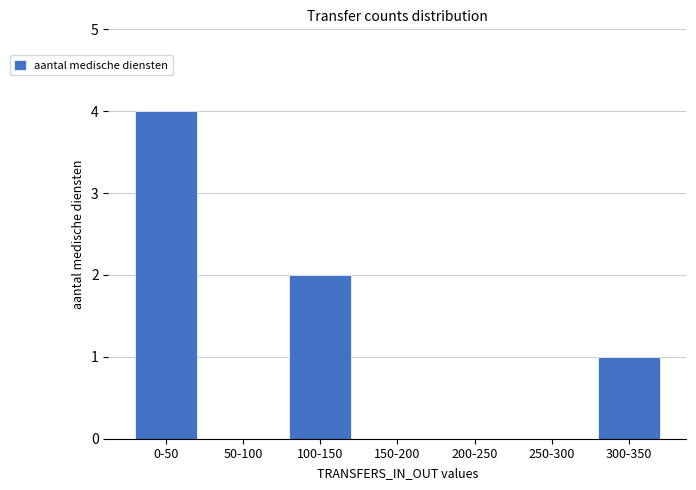

Reading left to right, what are all the values shown in this chart?

0-50=4	50-100=0	100-150=2	150-200=0	200-250=0	250-300=0	300-350=1